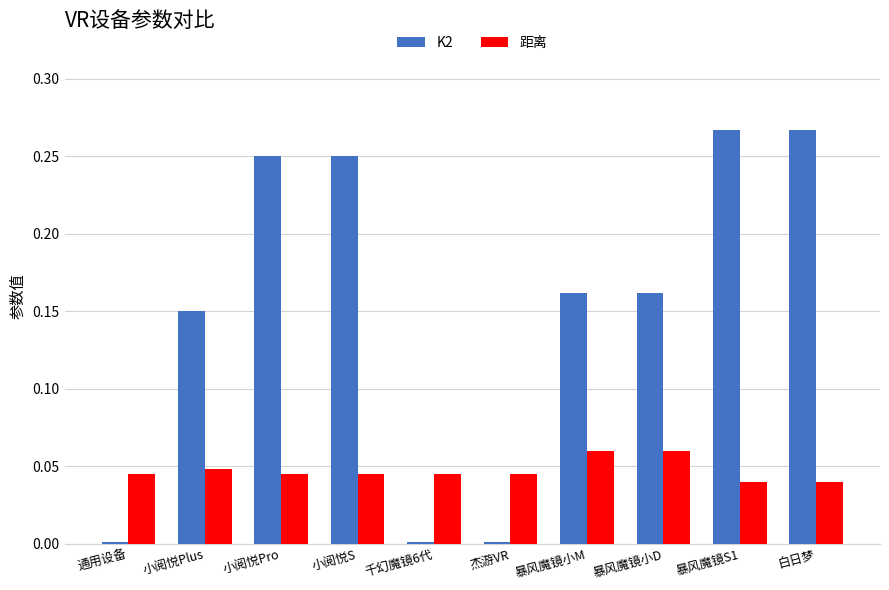

List the series in order of their overall mean, highest first.

K2, 距离